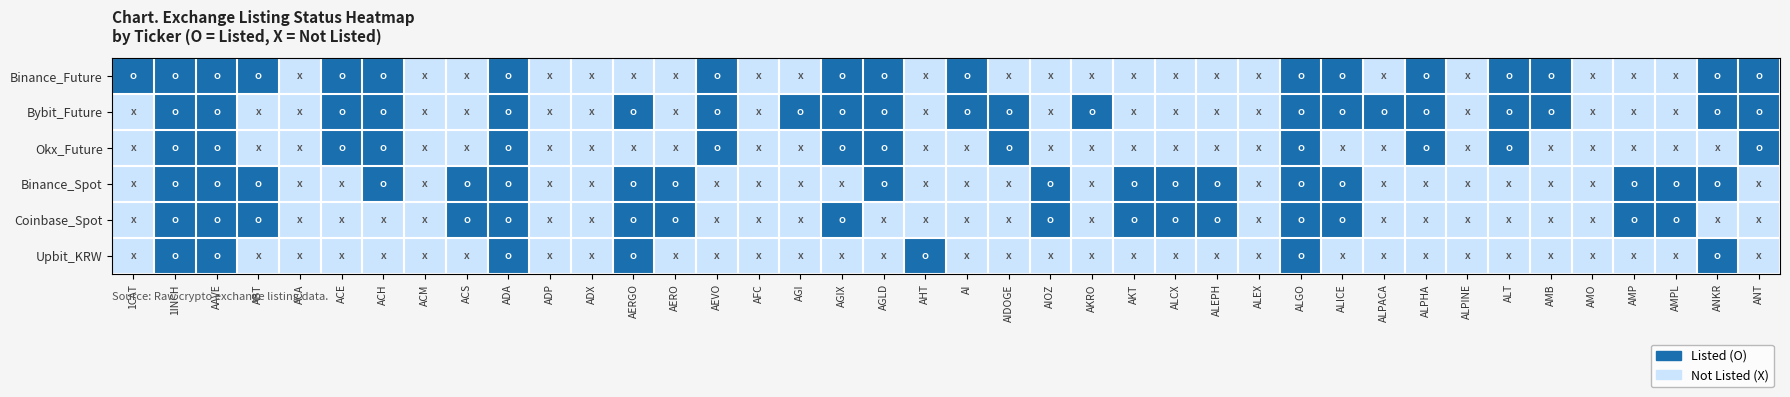

At which category does the chart reach its minimum across all series?

ACA